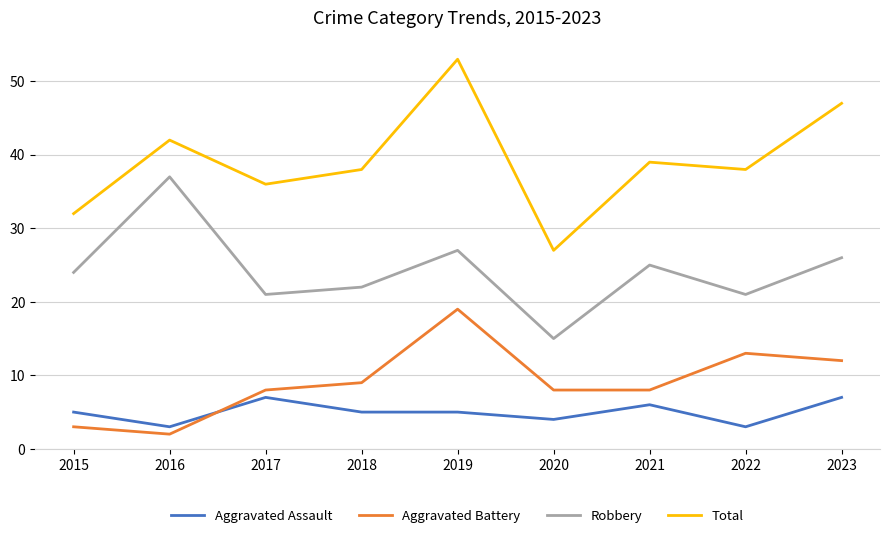

Reading right to left, extract all data points from this chart.

Aggravated Assault: 2023=7	2022=3	2021=6	2020=4	2019=5	2018=5	2017=7	2016=3	2015=5
Aggravated Battery: 2023=12	2022=13	2021=8	2020=8	2019=19	2018=9	2017=8	2016=2	2015=3
Robbery: 2023=26	2022=21	2021=25	2020=15	2019=27	2018=22	2017=21	2016=37	2015=24
Total: 2023=47	2022=38	2021=39	2020=27	2019=53	2018=38	2017=36	2016=42	2015=32